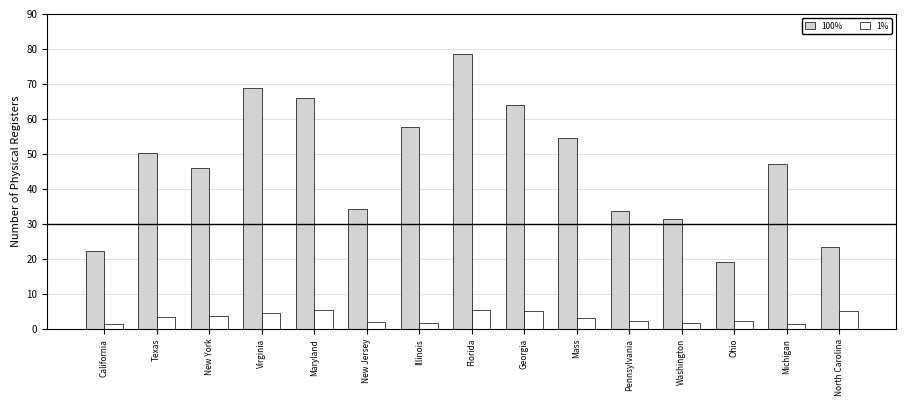

Read the 1% value at Maryland.

5.4